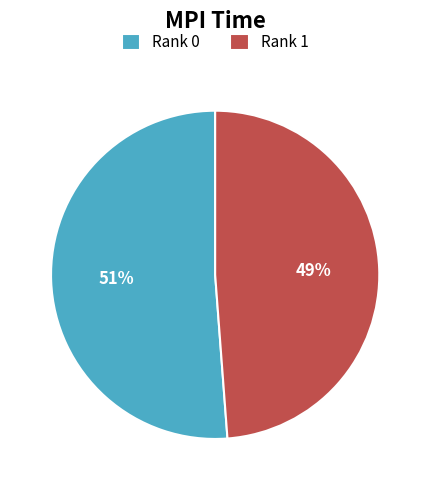

Which category has the smallest portion of the pie?

Rank 1